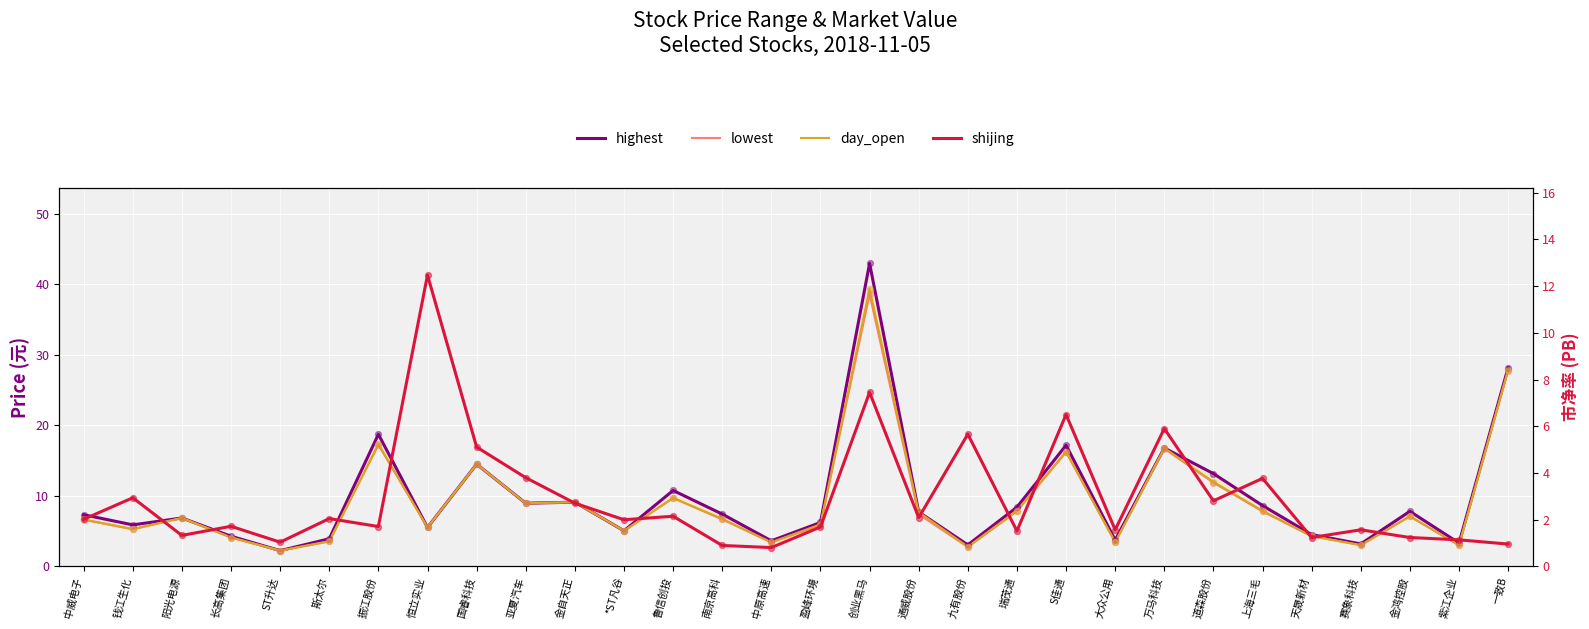

Which series has the largest total across all categories?

highest